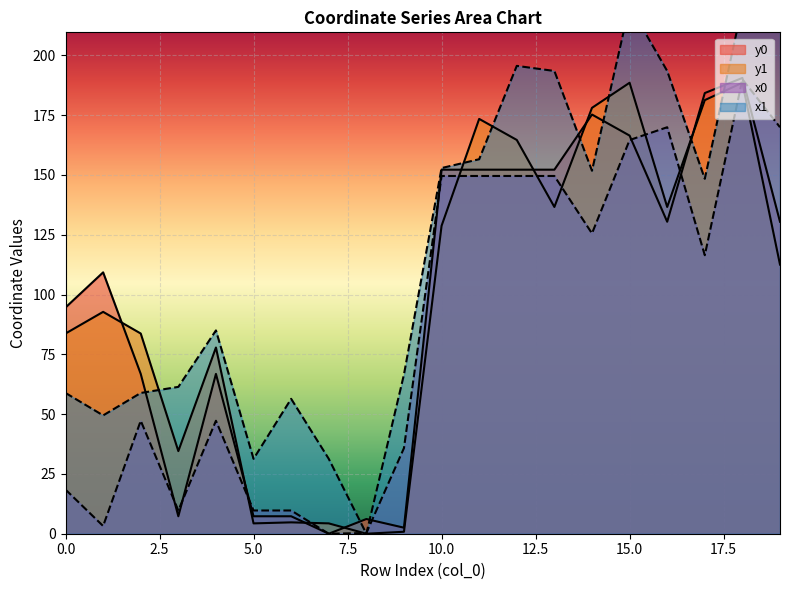

How many lines are shown in the chart?

4